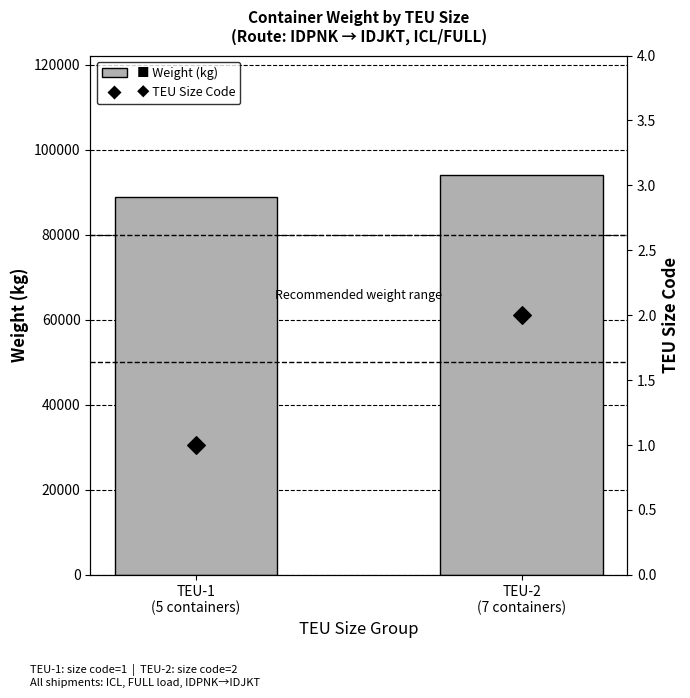

At how many categories does at least one series exceed 8123?

2